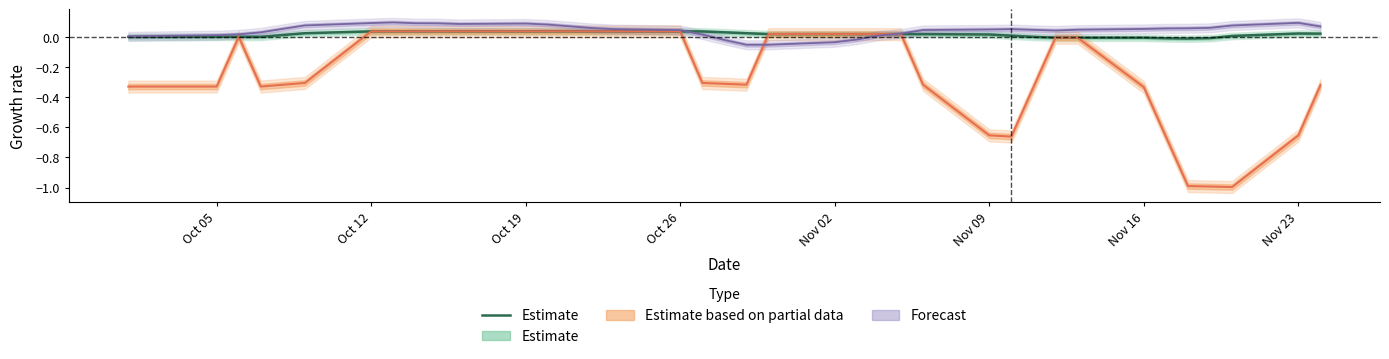

The value at Oct 12 is -0.0. True or false?

False